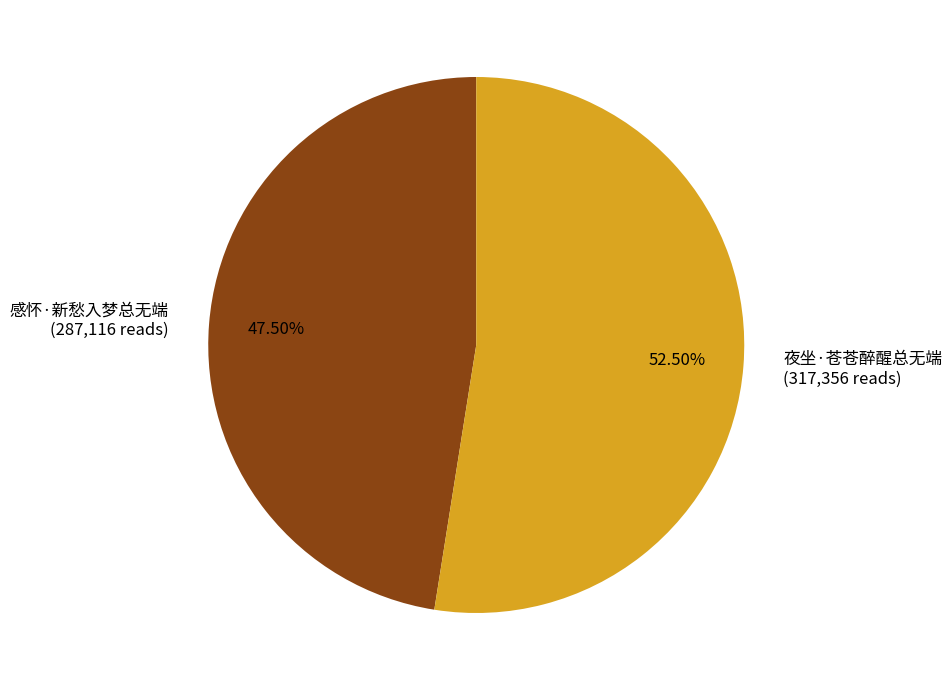

Approximately how many times larger is the value at 夜坐·苍苍醉醒总无端 compared to 感怀·新愁入梦总无端?

1.1